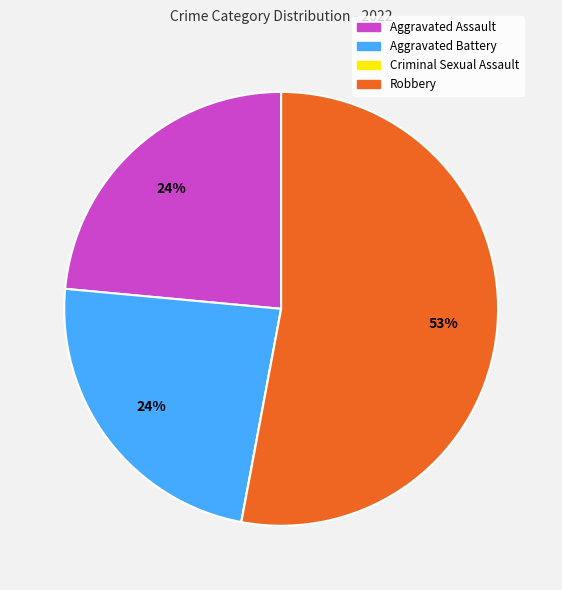

Which slice is the largest?

Robbery